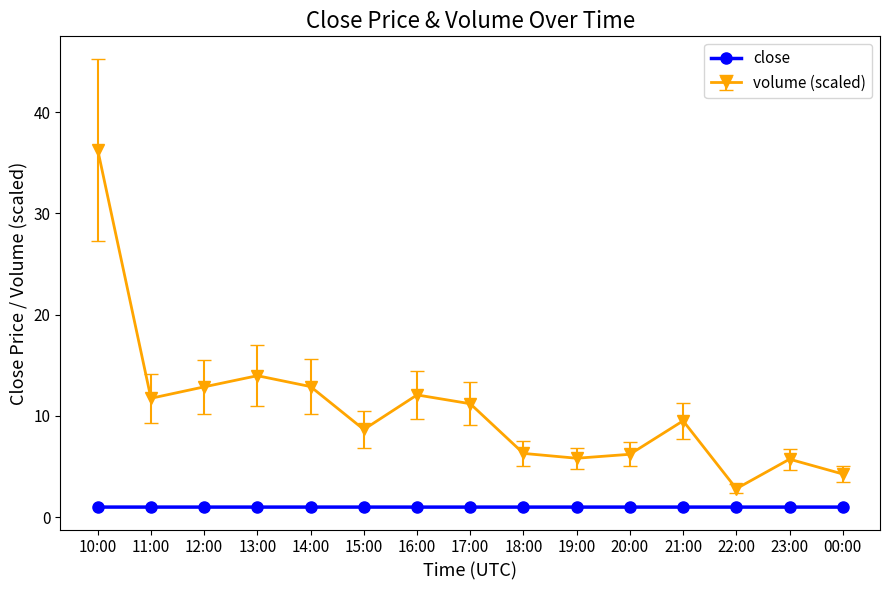

What is the label of the 6th point from the left?

15:00